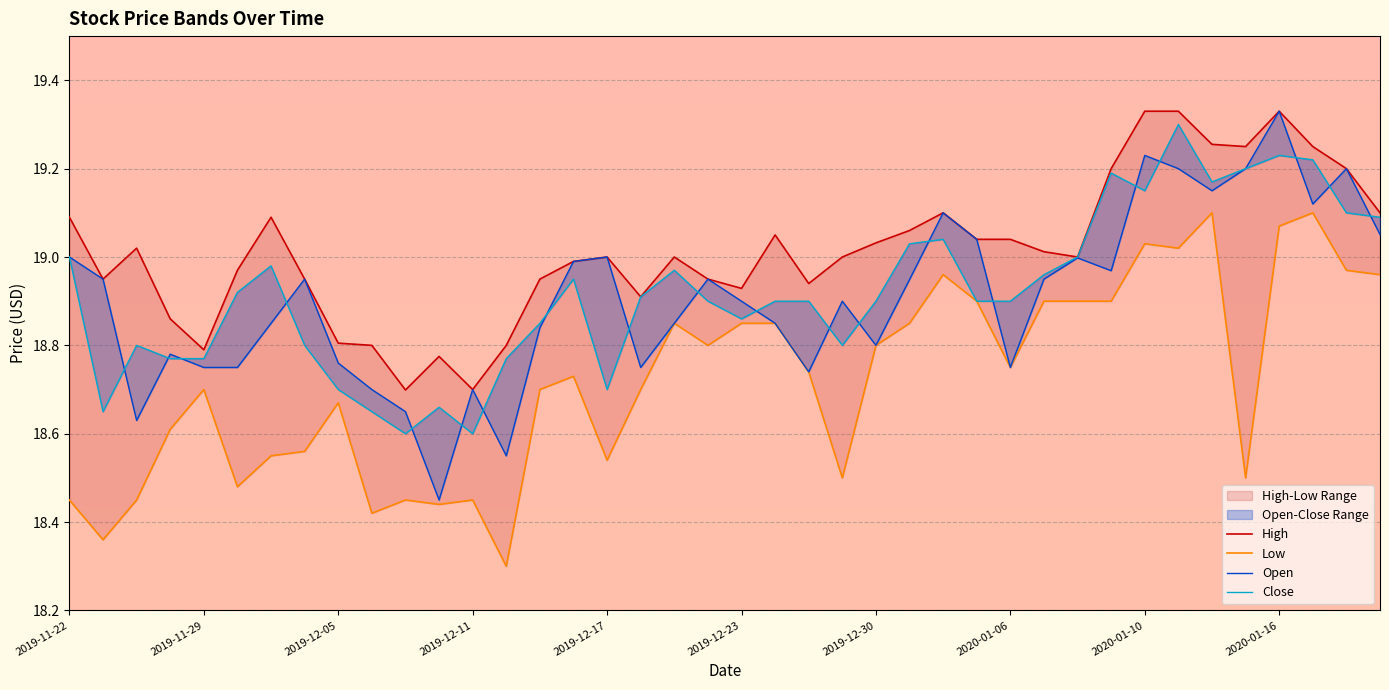

What is the value of the Close point at the 37th from the left?

19.2